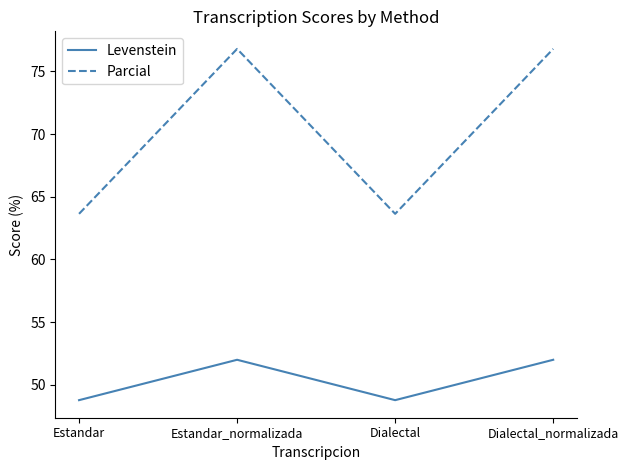

True or false: Levenstein and Parcial cross at least once.

False